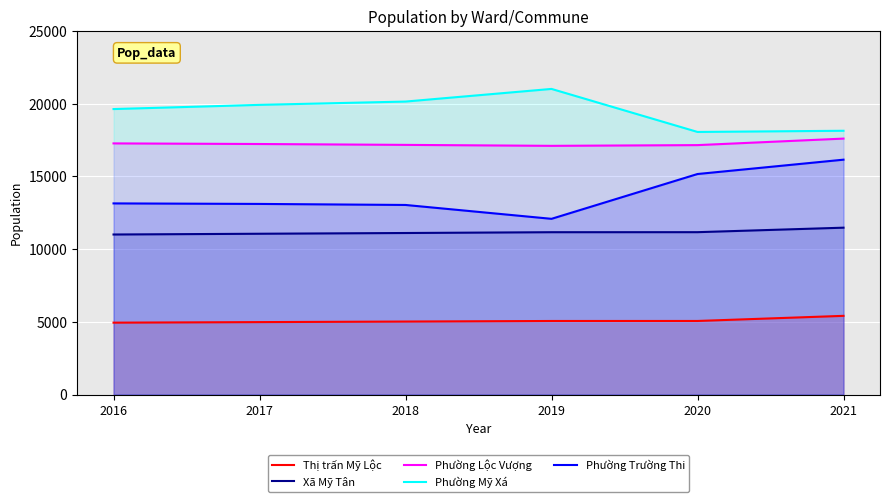

What is the value of the Phường Mỹ Xá point at the 4th from the left?

21011